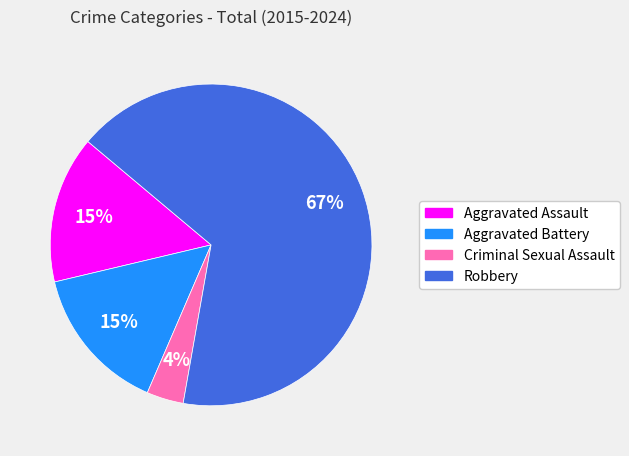

Is the sum of Aggravated Assault and Robbery greater than half?

Yes